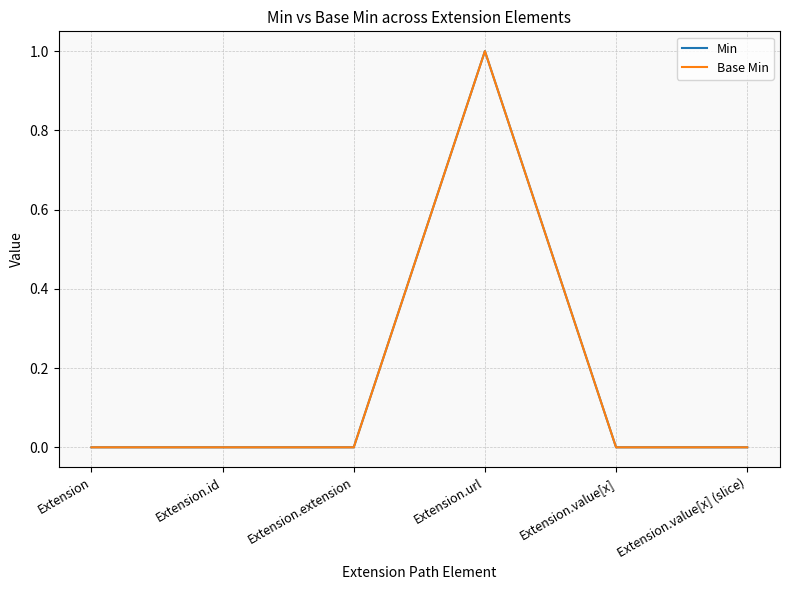

Is this an area chart (filled region under the line)?

No